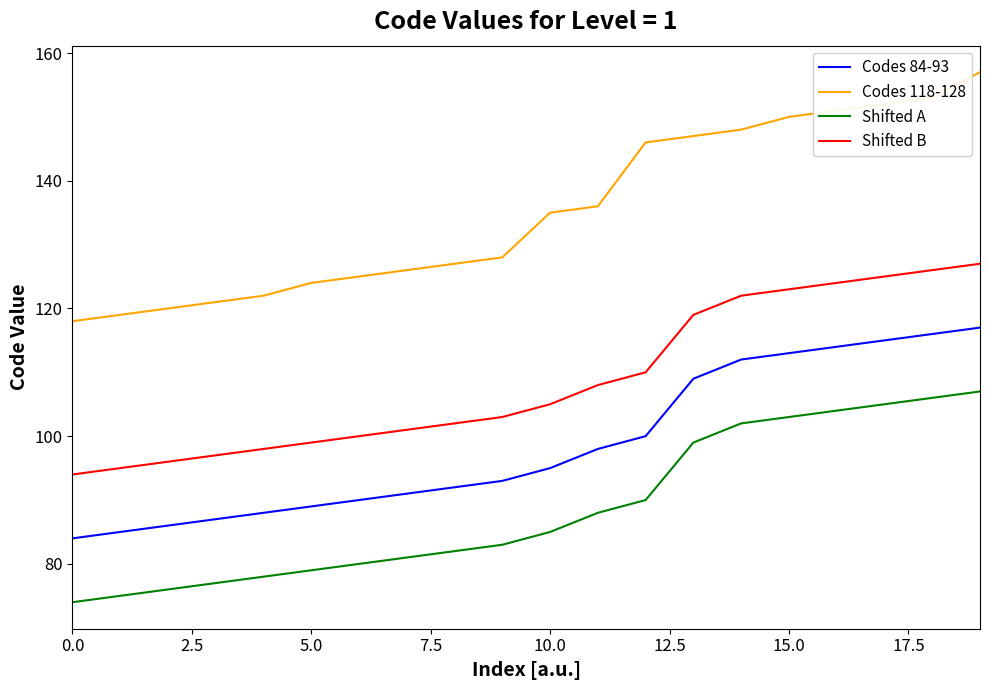

What is the difference between the maximum and minimum values in the Shifted B series?

33